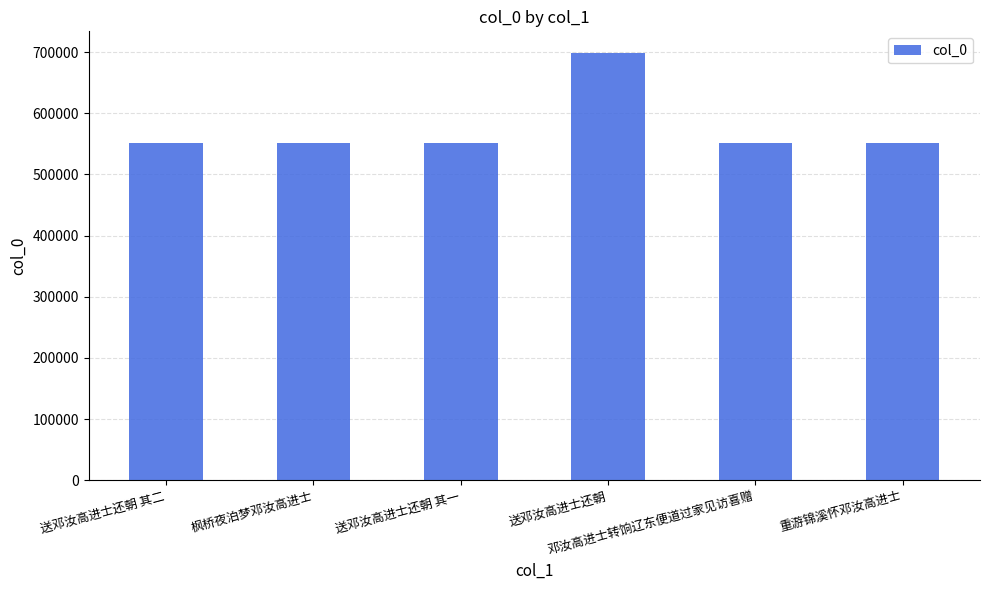

How many bars are there in total?

6